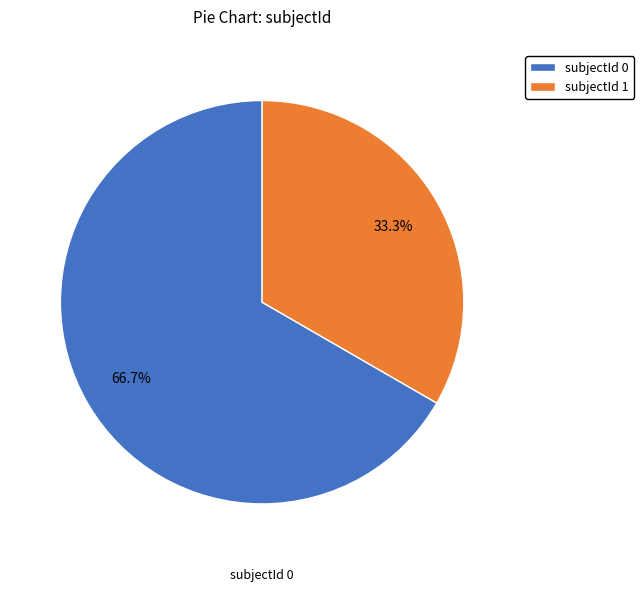

Rank the categories by value from lowest to highest.

subjectId 1, subjectId 0